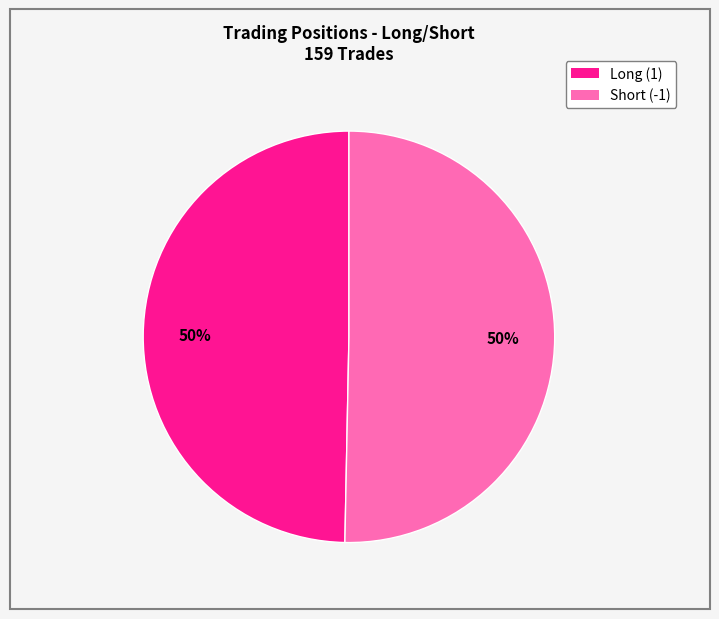

Is the sum of Long (1) and Short (-1) greater than half?

Yes